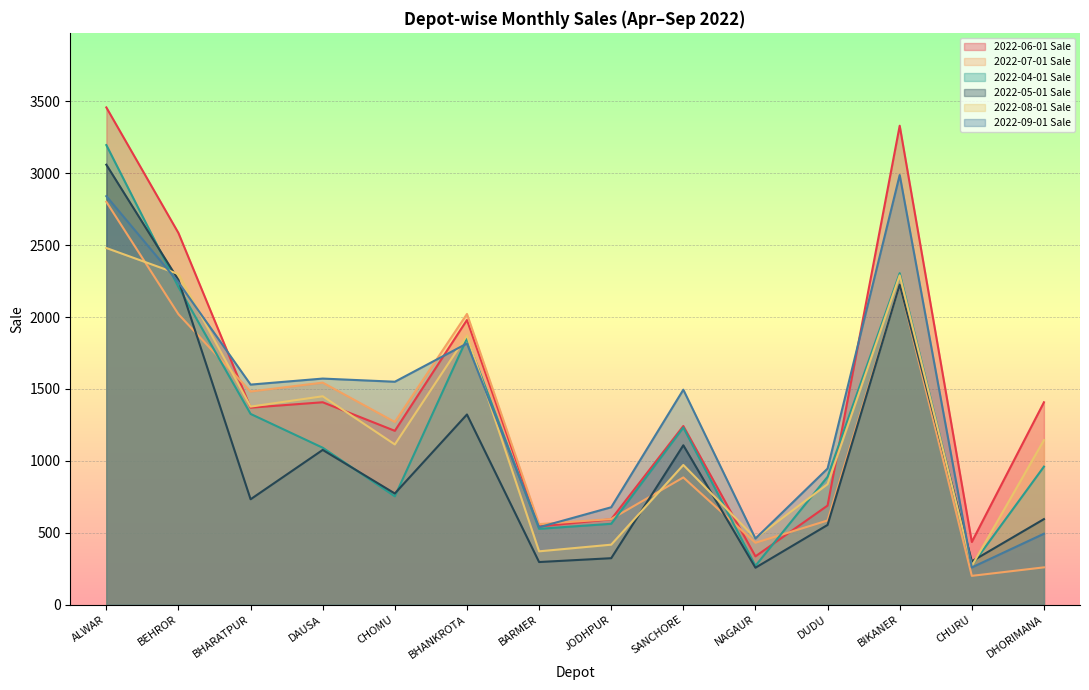

Which series has the largest total across all categories?

2022-06-01 Sale